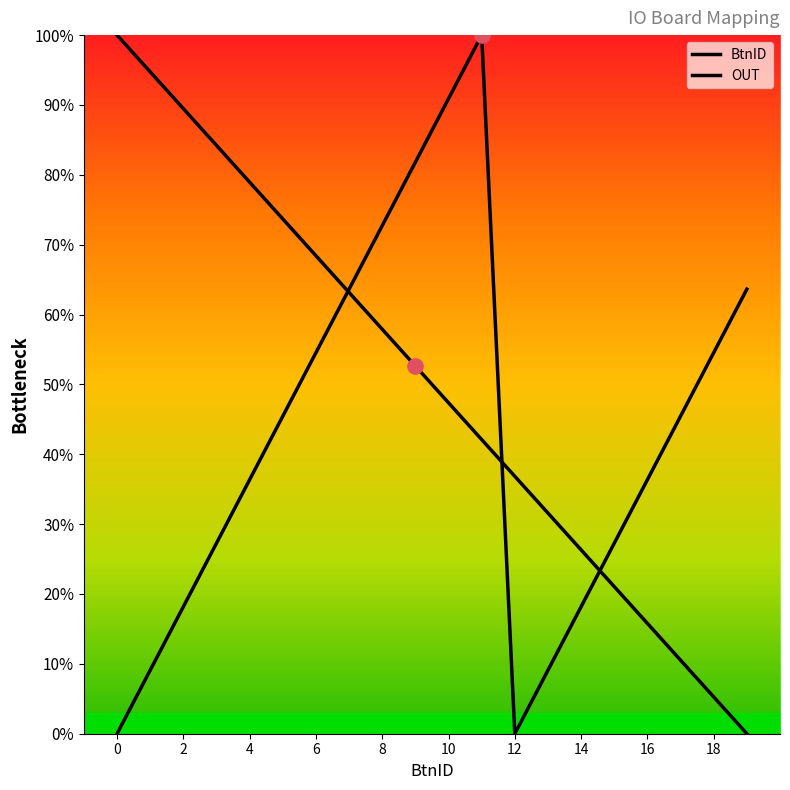

Does the chart have visible grid lines?

No